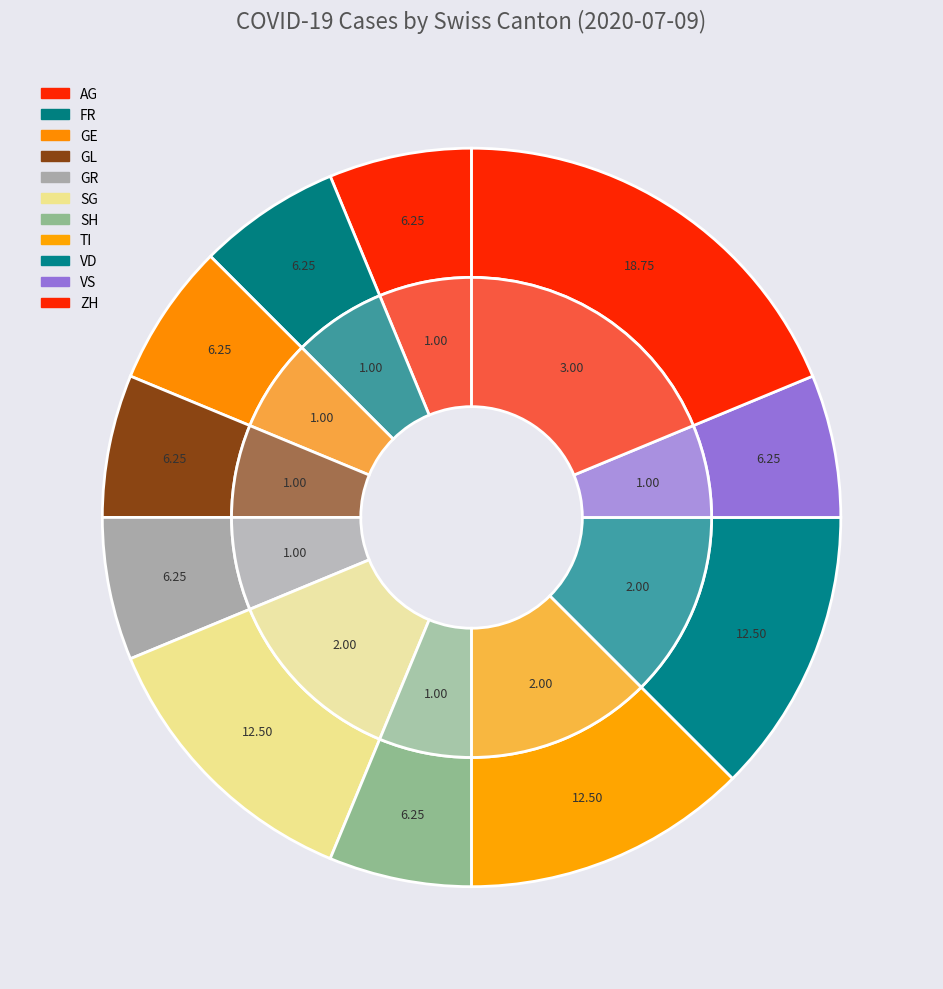

Is there any slice that represents more than half of the pie?

No